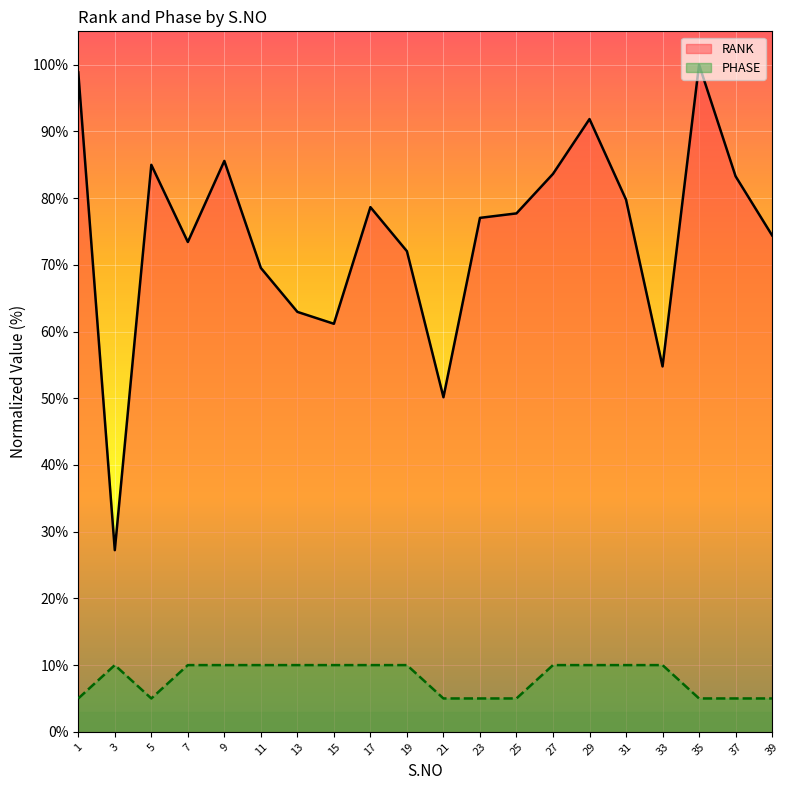

What are all the series names shown in the legend?

RANK, PHASE